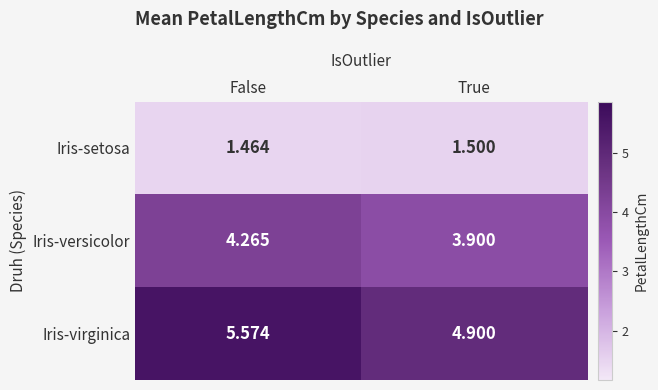

Between False and True, which series saw the biggest shift?

Iris-virginica